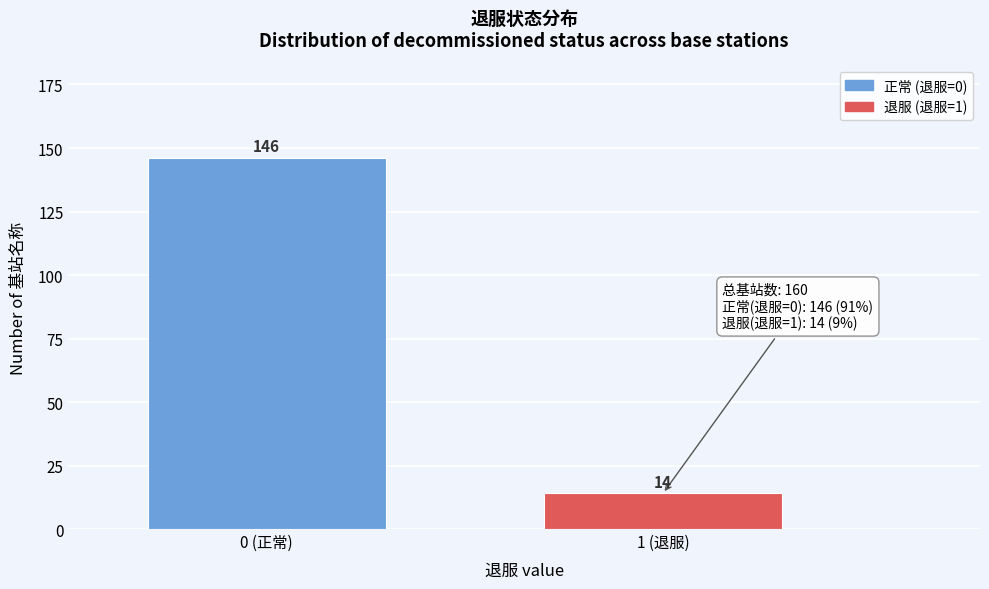

Reading left to right, transcribe all the data shown in this chart.

146	14